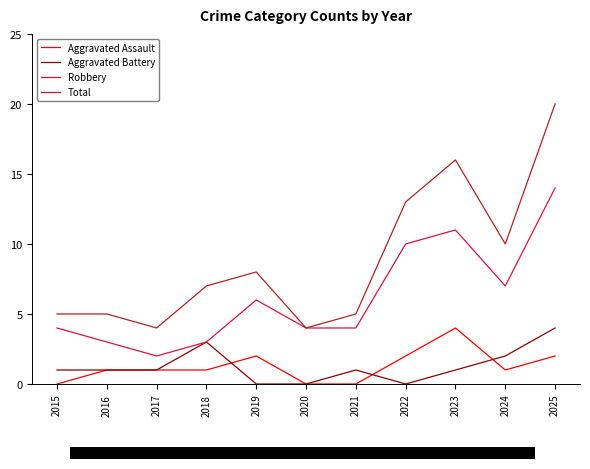

What is the highest value of the Aggravated Assault series?

4